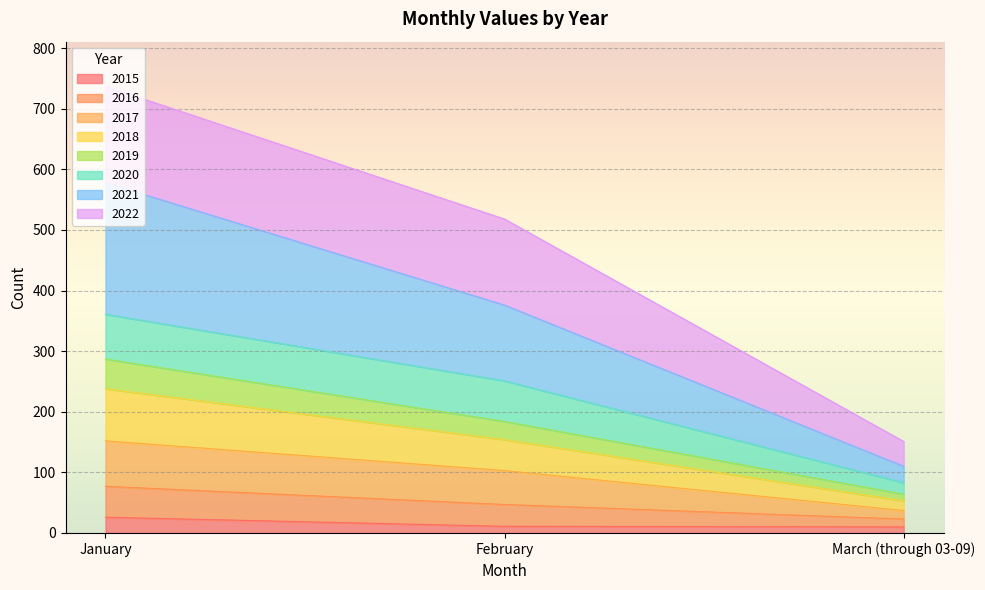

What is the highest value of the 2015 series?

26